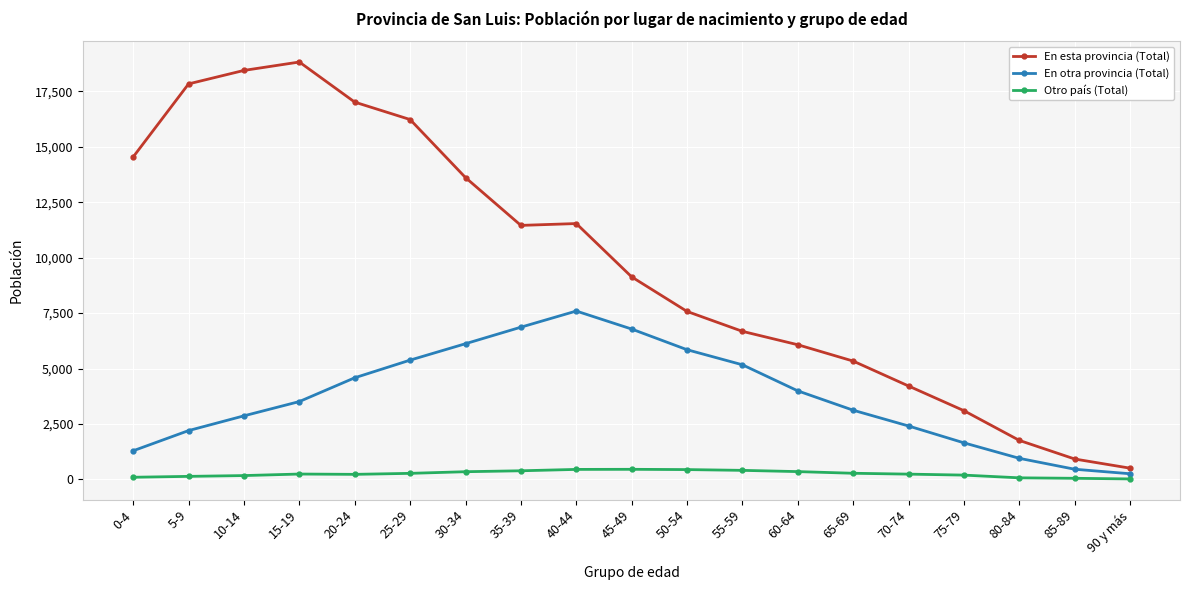

How many values in the En esta provincia (Total) series are below 9134?

9